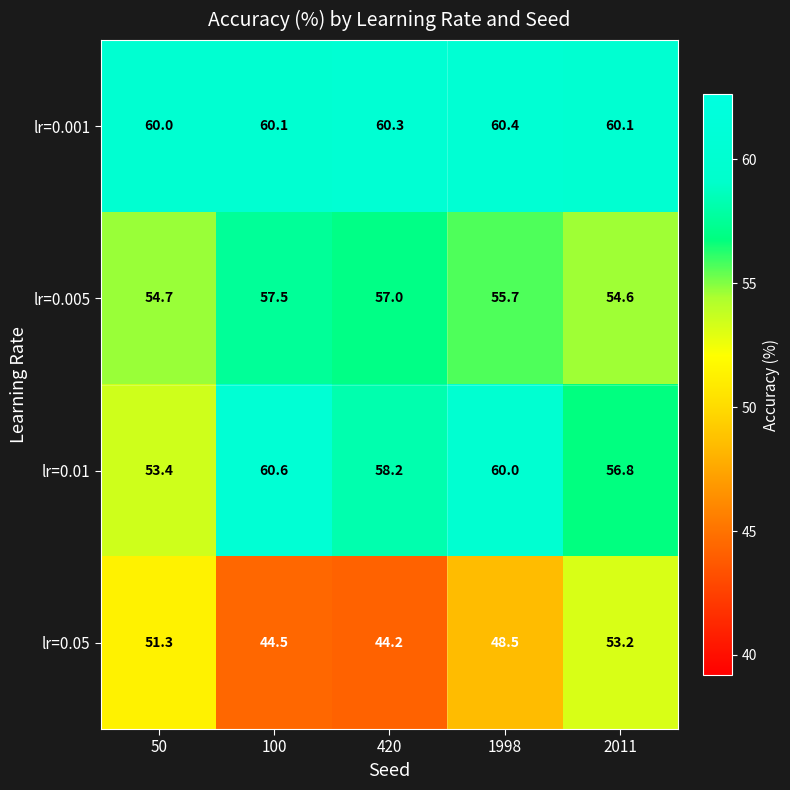

True or false: lr=0.01 has a value of 60.6 at 100.

True